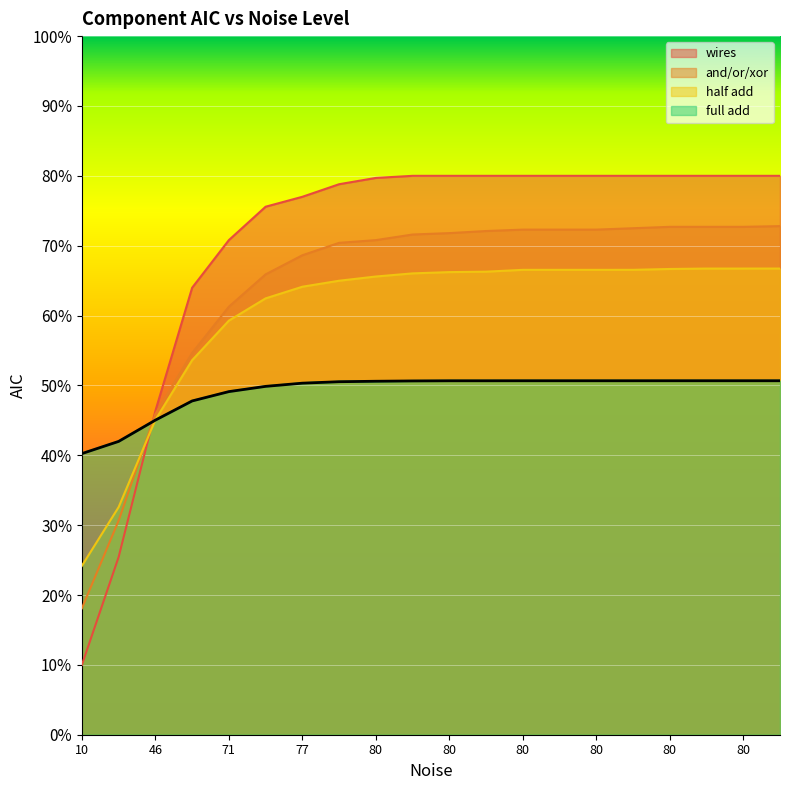

Which series has the largest range (max minus min)?

wires